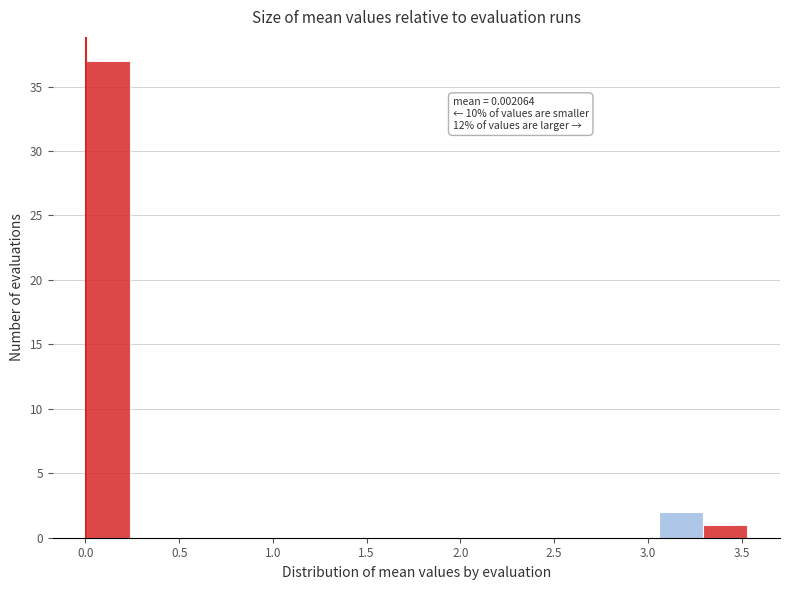

Over which range of the x-axis is the bar tallest?

0.00 to 0.25